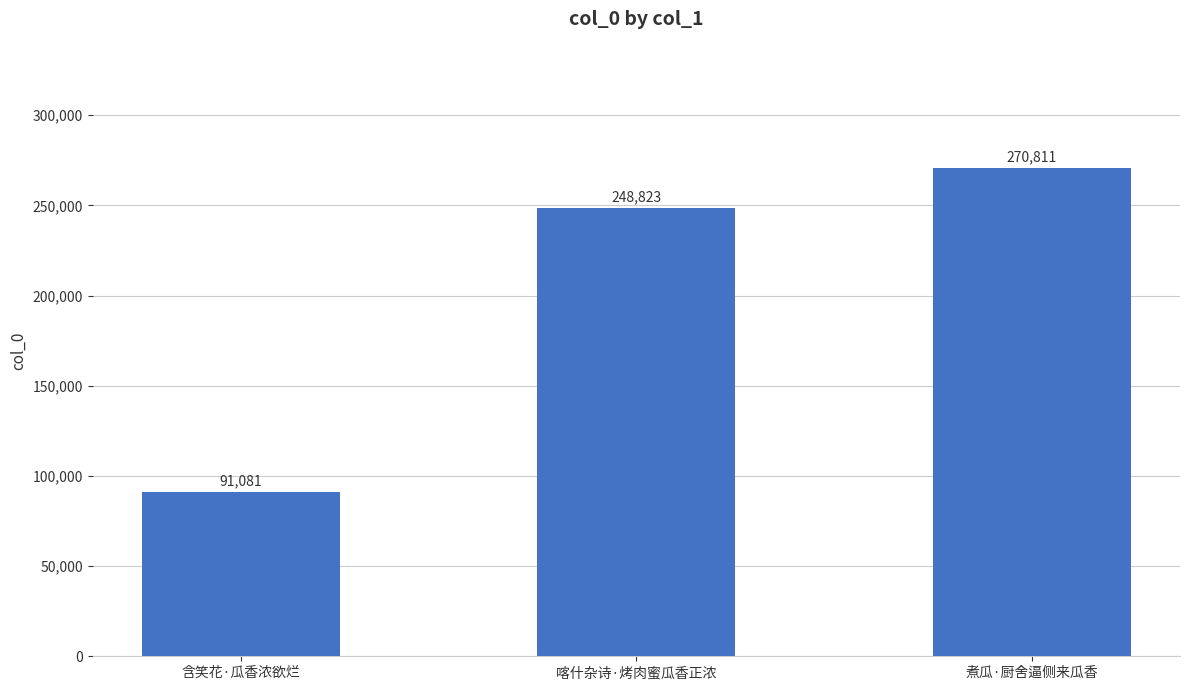

Where is the data nearest to the value 180946?

喀什杂诗·烤肉蜜瓜香正浓